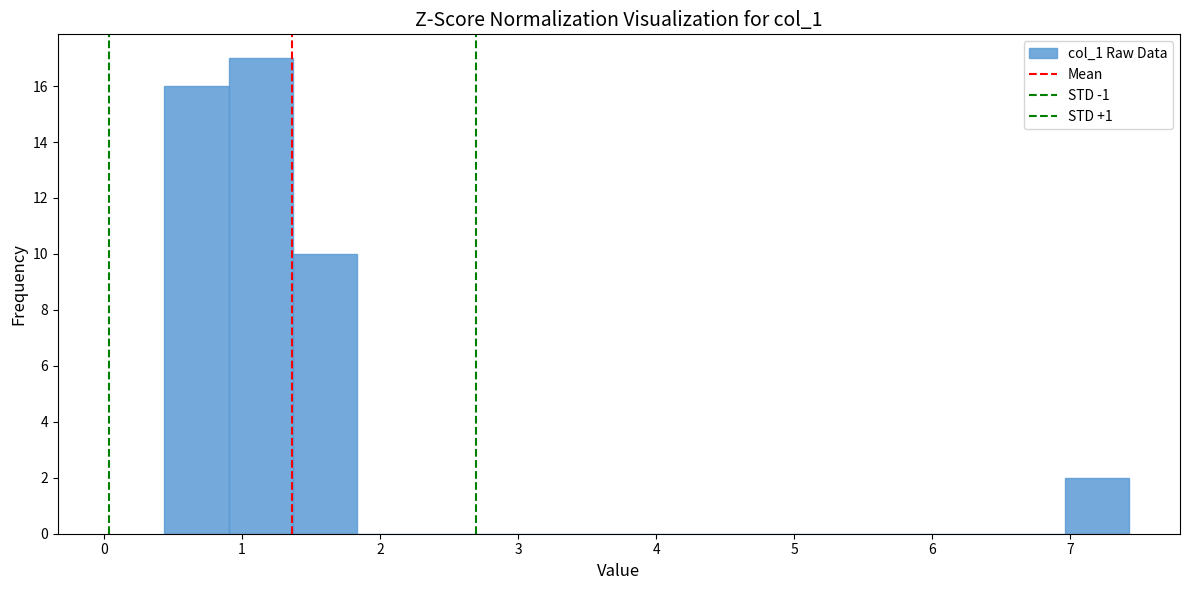

How tall is the bar that spans 1.4 to 1.8 on the x-axis? Neither the bar edges nor the heights are printed on the chart, so give them approximately, as read against the axes.

10